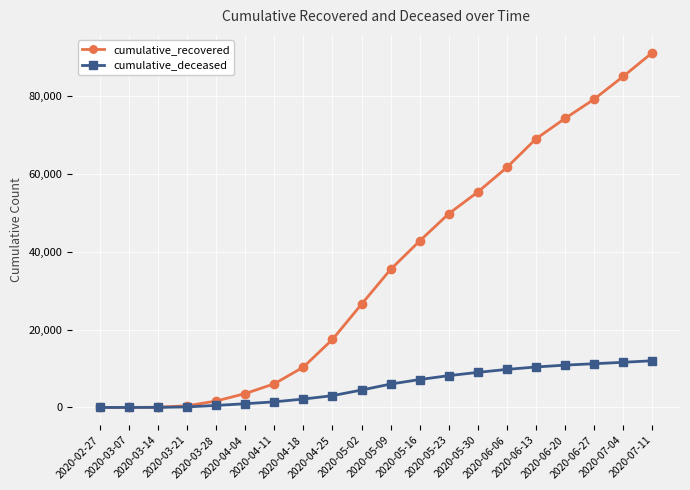

True or false: cumulative_recovered has more than 2 points higher than both neighbors.

False